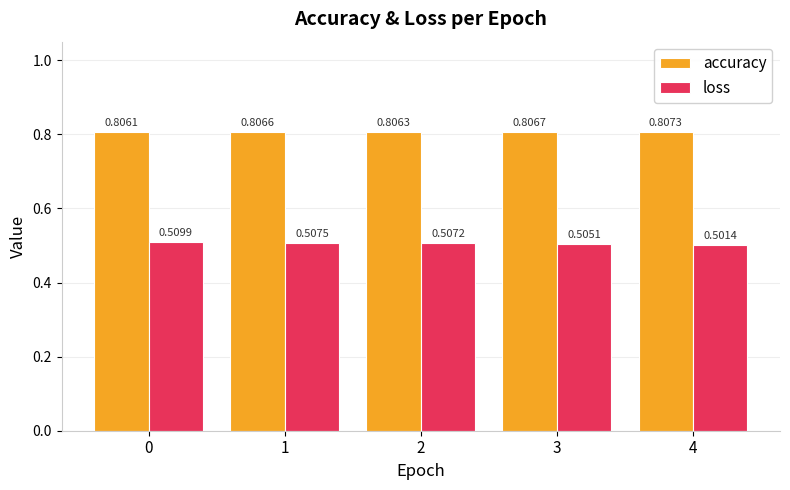

Is the value of accuracy at 3 greater than the value of loss at 0?

Yes